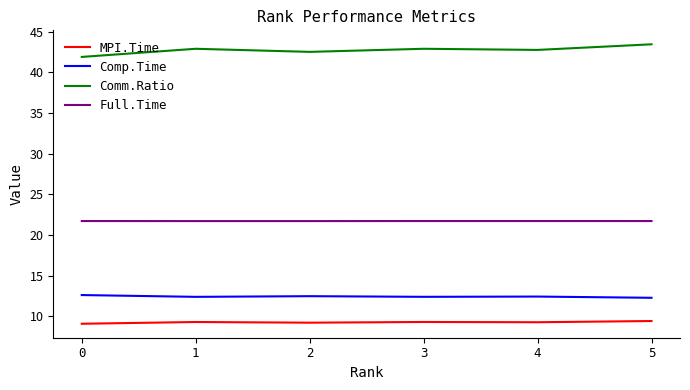

The MPI.Time series shows 3.7 at 0. True or false?

False